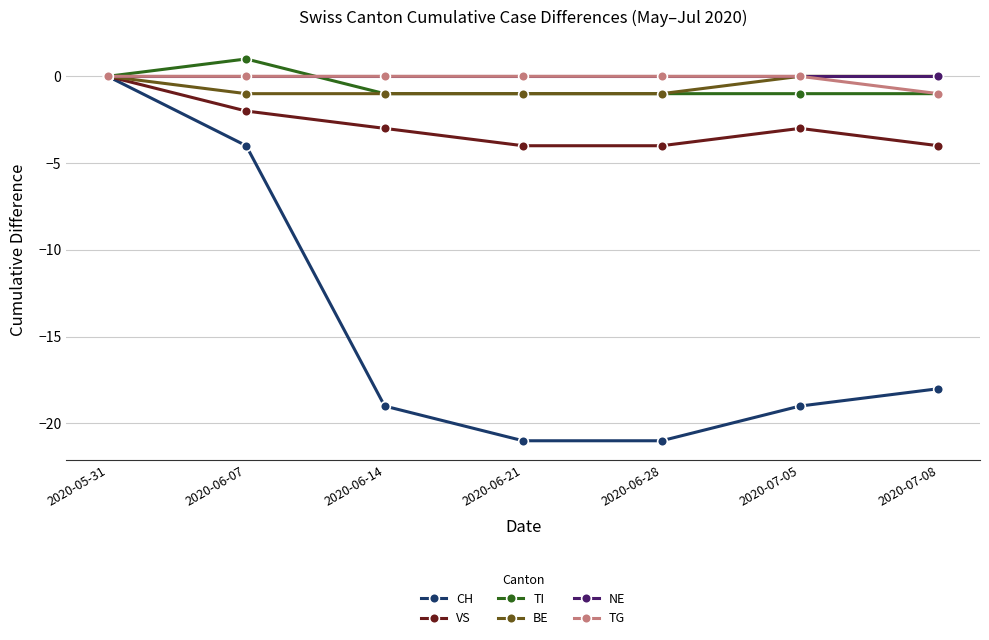

How many values in VS are below zero?

6